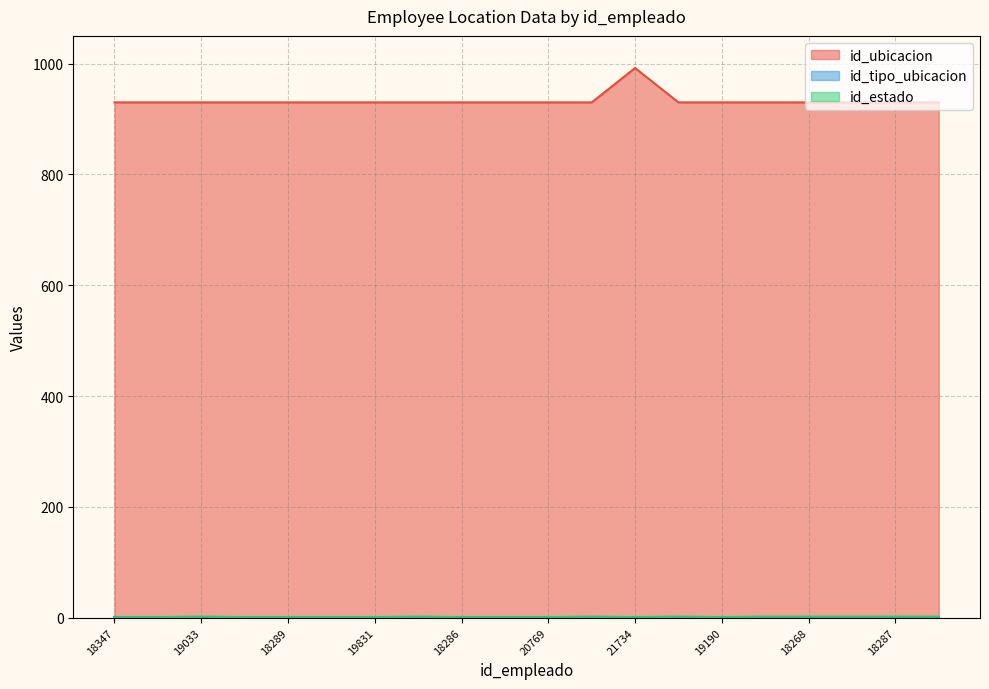

How many values in the id_estado series exceed 1?

9